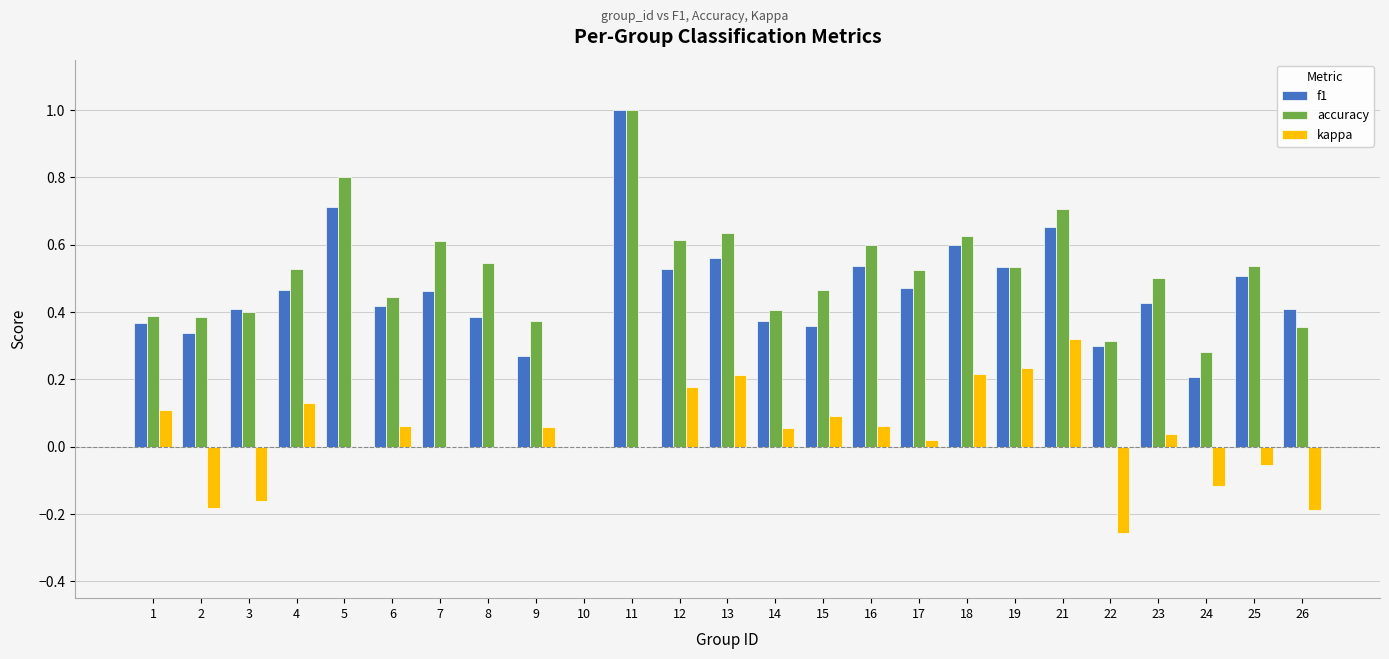

Where is f1 nearest to the value 0?

10